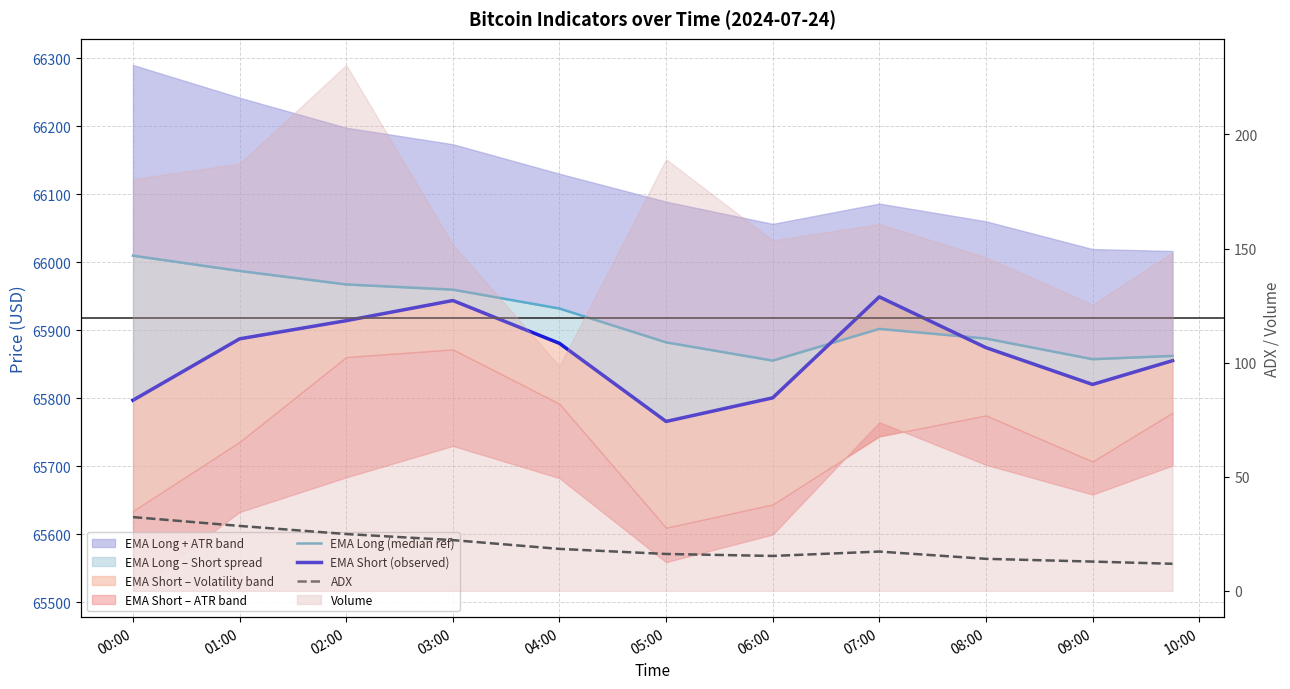

Which series changed the most between 01:00 and 05:00?

EMA Short (observed)